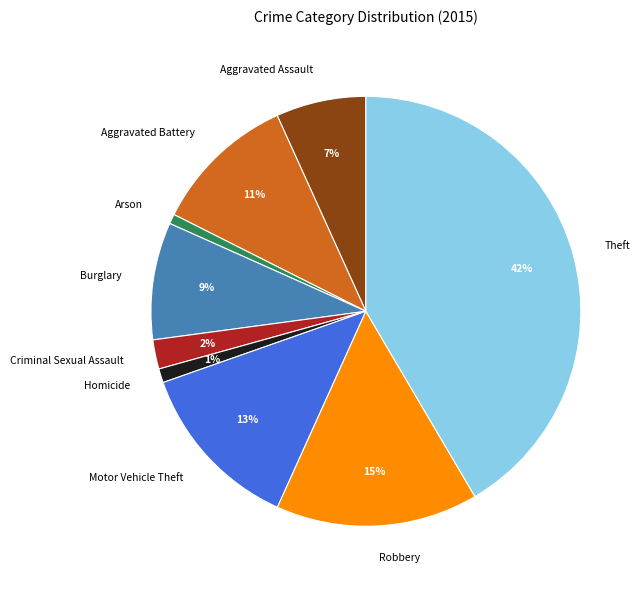

The Burglary slice represents 9% of the pie. True or false?

True